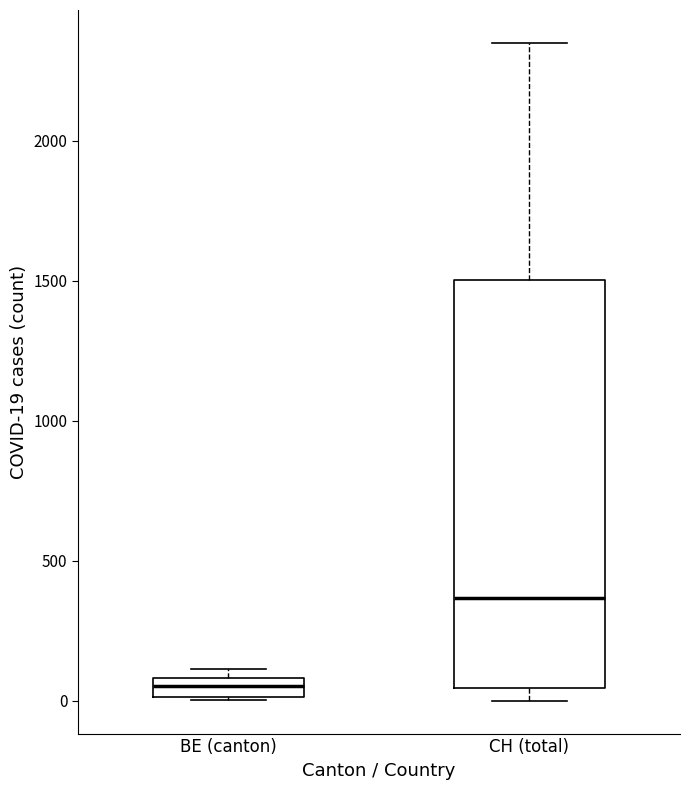

Comparing the boxes themselves (not the whiskers), which one is the tallest?

CH (total)